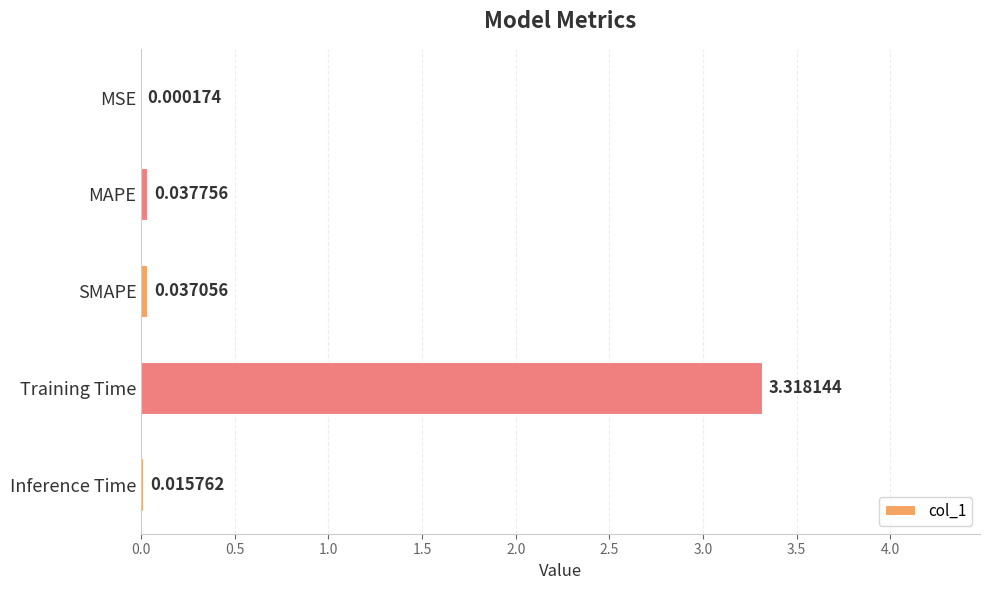

Where is the data nearest to the value 1?

MAPE